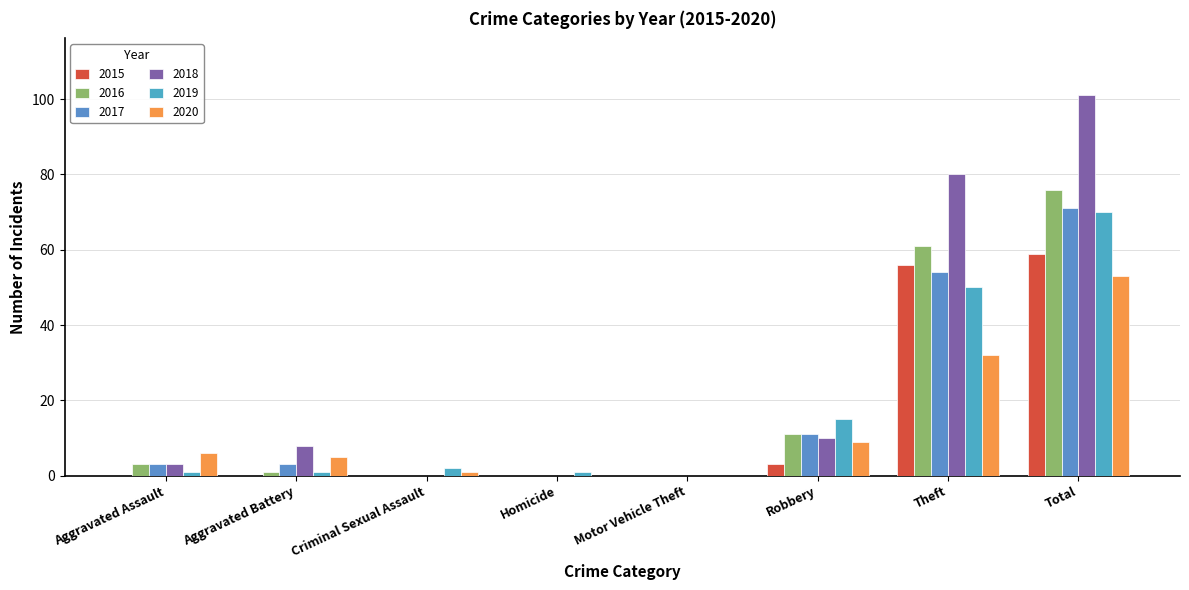

What is the sum of the 2018 values at Motor Vehicle Theft and Robbery?

10